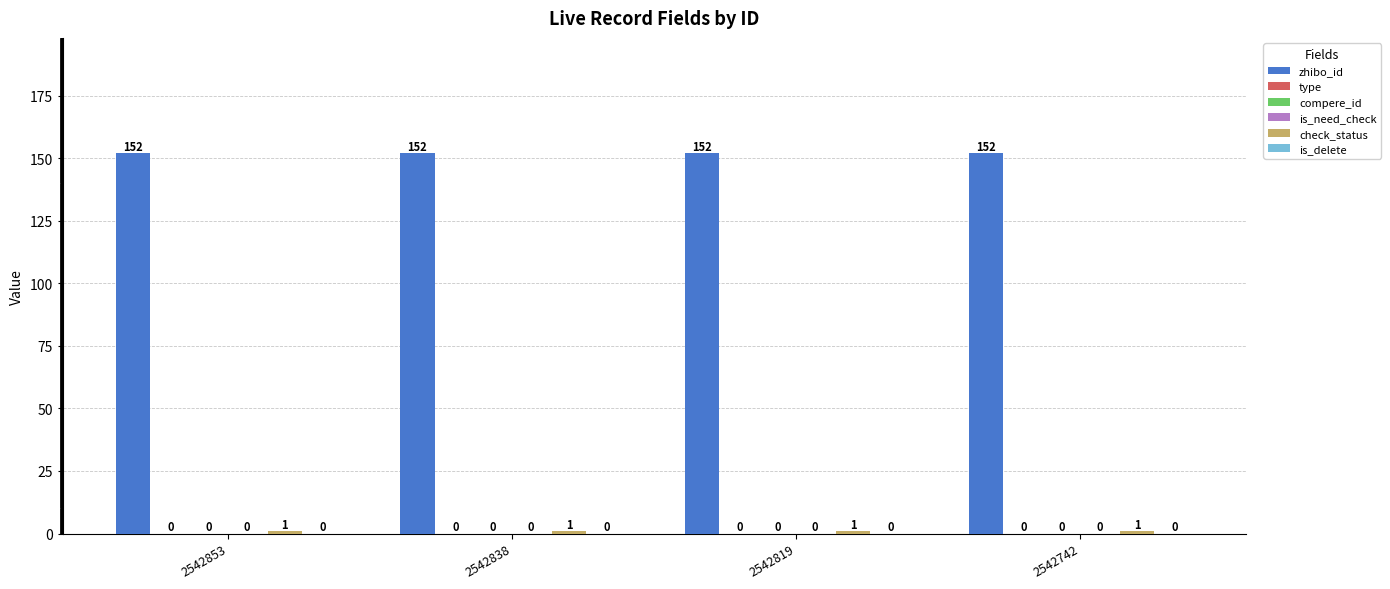

Reading right to left, what are all the values shown in this chart?

zhibo_id: 152	152	152	152
type: 0	0	0	0
compere_id: 0	0	0	0
is_need_check: 0	0	0	0
check_status: 1	1	1	1
is_delete: 0	0	0	0